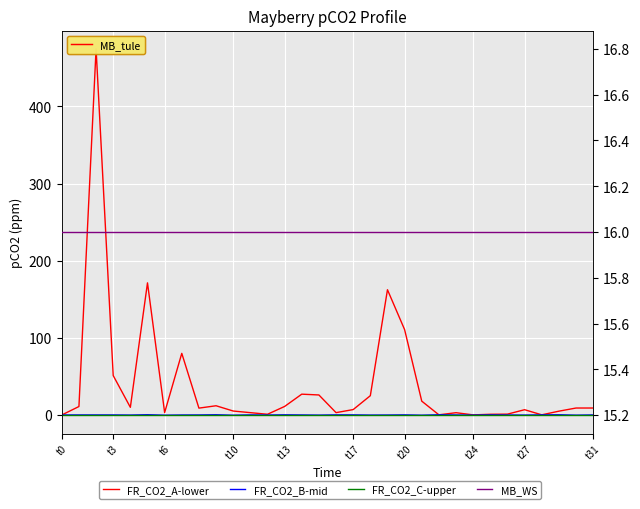

What is the value of the FR_CO2_B-mid point at the 6th from the left?

0.3